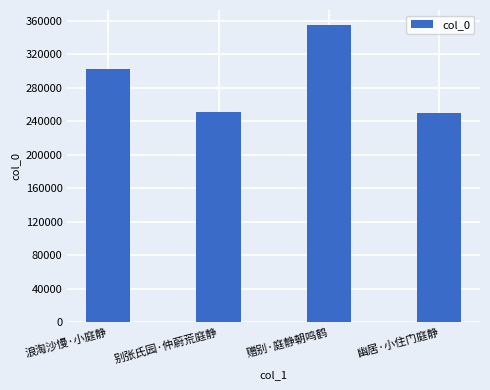

What is the minimum value shown in the chart?

249854